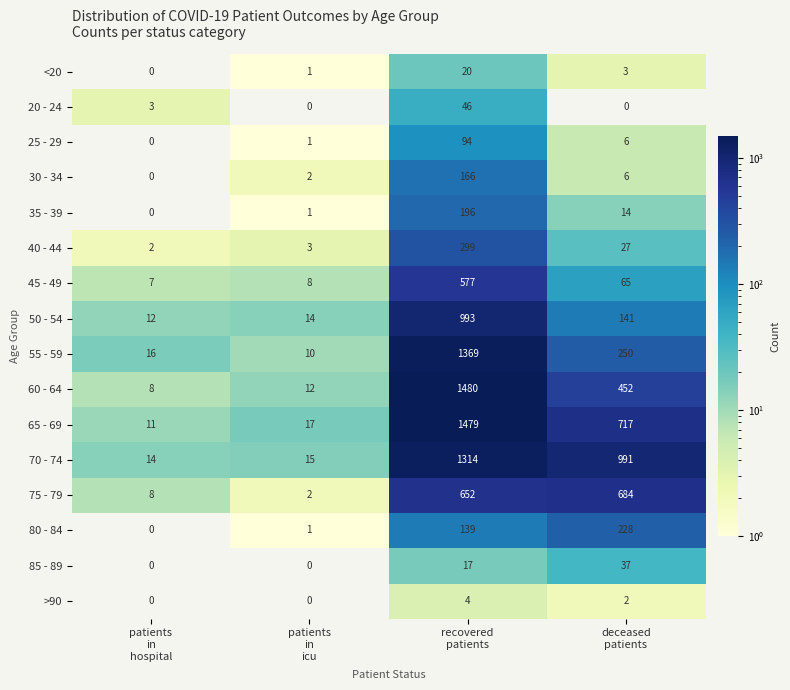

Which series has the widest spread of values?

60 - 64